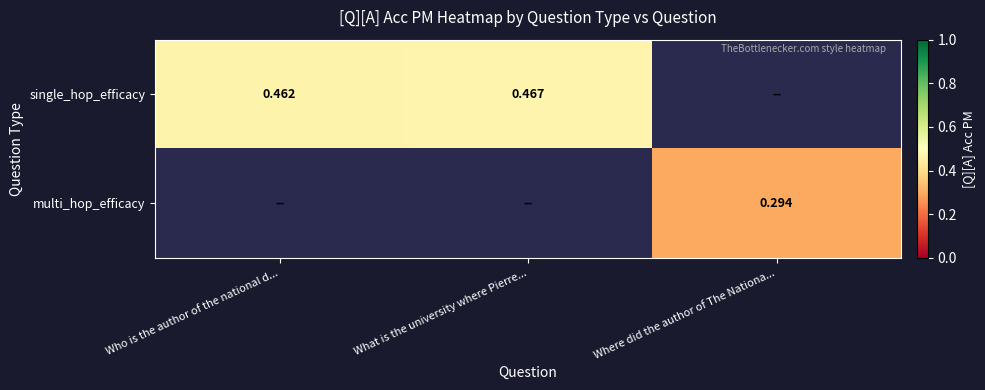

How many values in single_hop_efficacy are above zero?

2